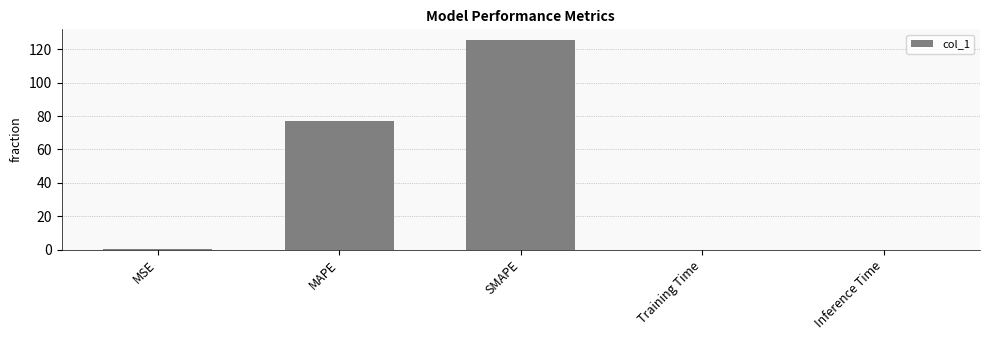

What is the change in value from MAPE to Training Time?

-77.2